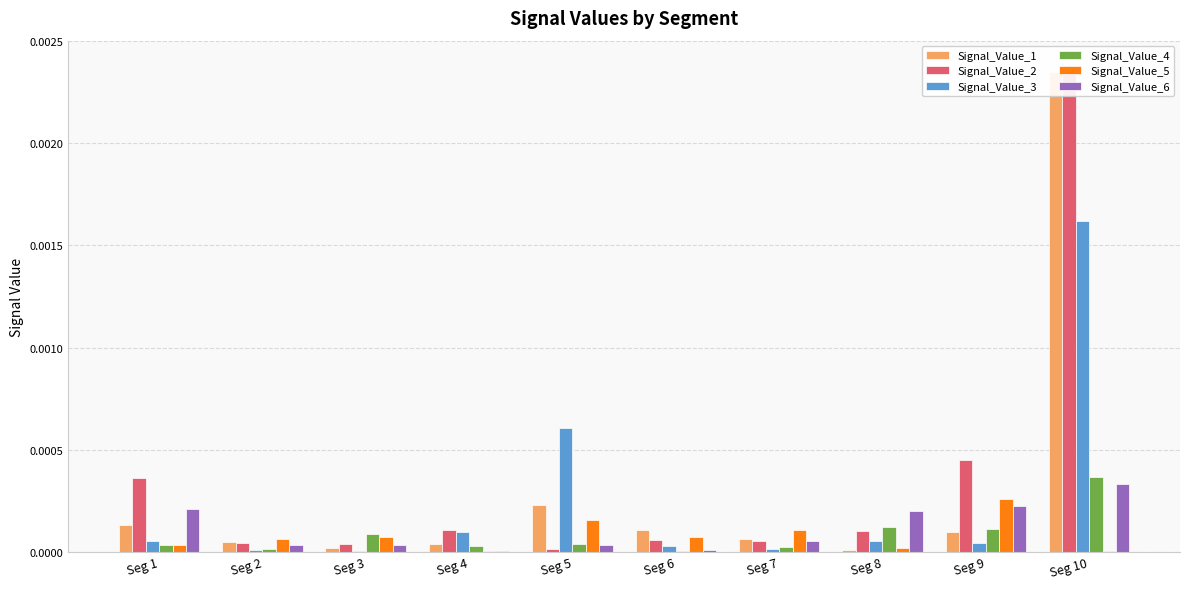

At Seg 5, list the series in order from smallest to largest.

Signal_Value_2, Signal_Value_6, Signal_Value_4, Signal_Value_5, Signal_Value_1, Signal_Value_3